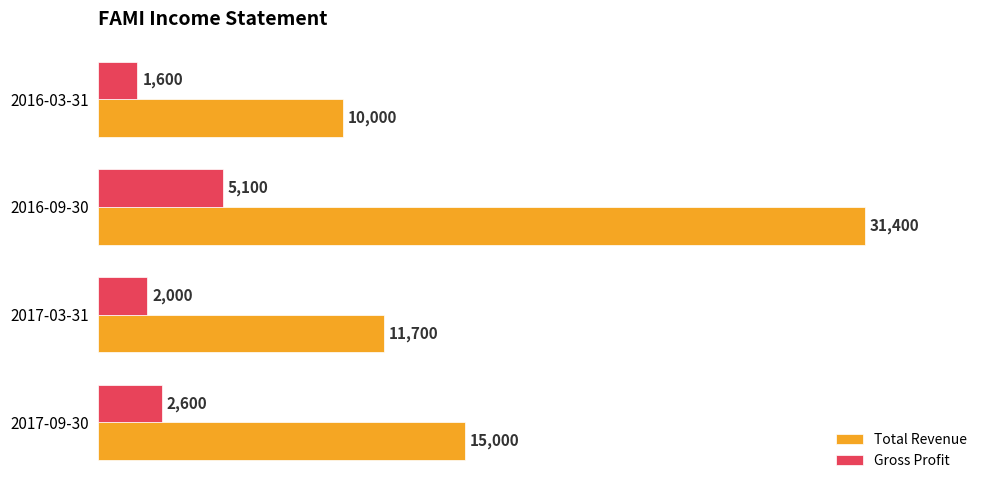

True or false: Gross Profit has a value of 1600 at 2016-03-31.

True